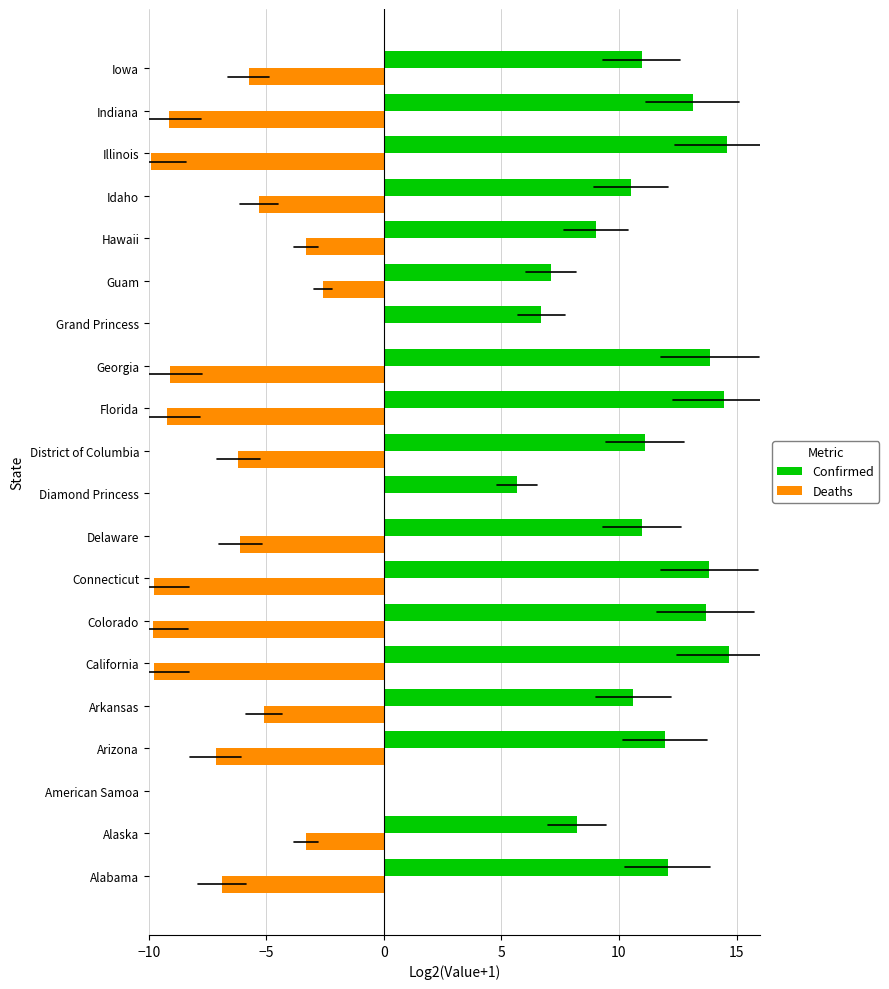

Count the number of data series in this chart.

2